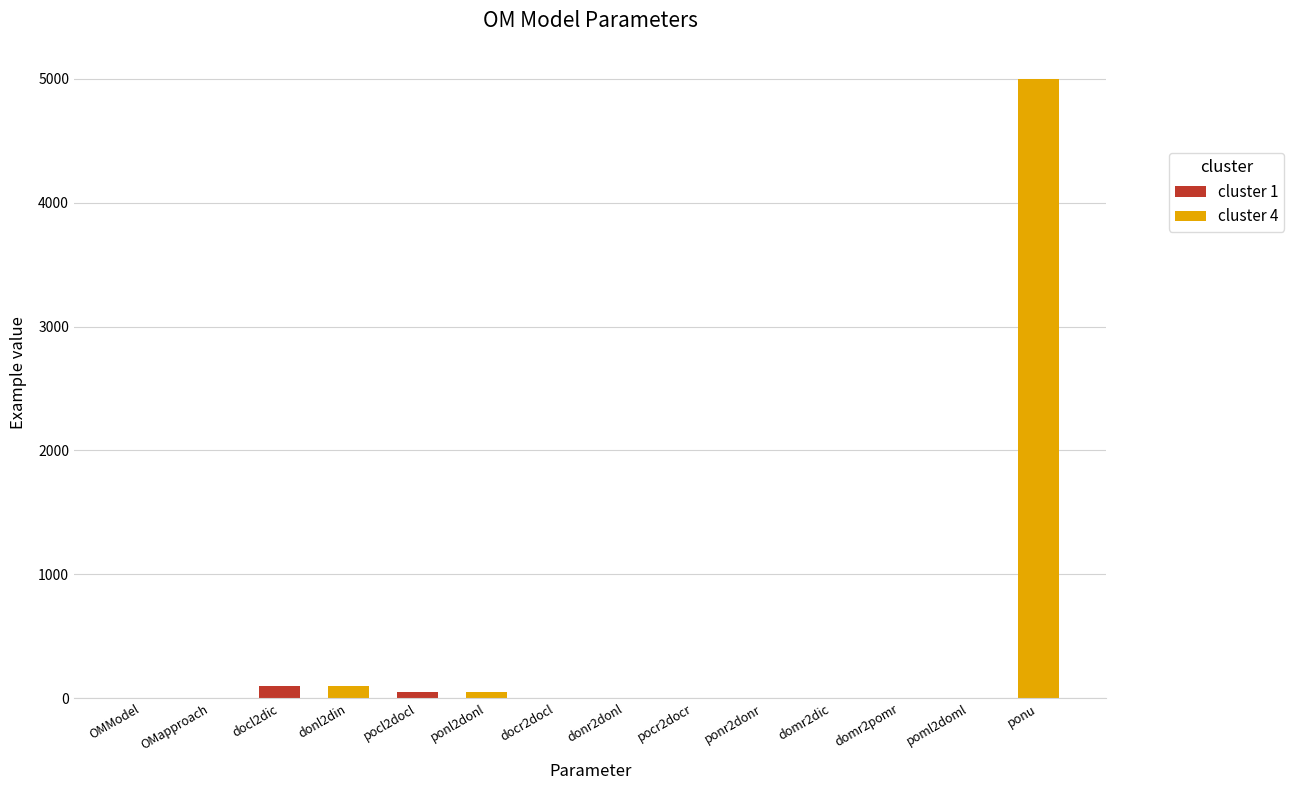

How many distinct data groups are displayed?

2